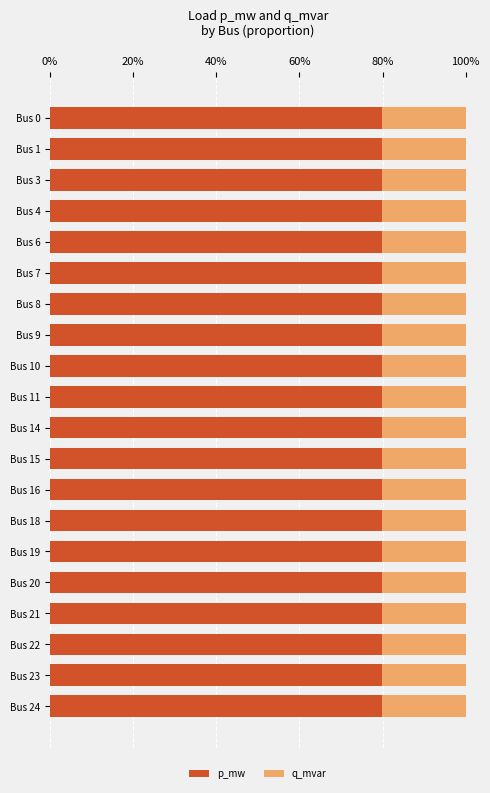

How many series are shown in this chart?

2